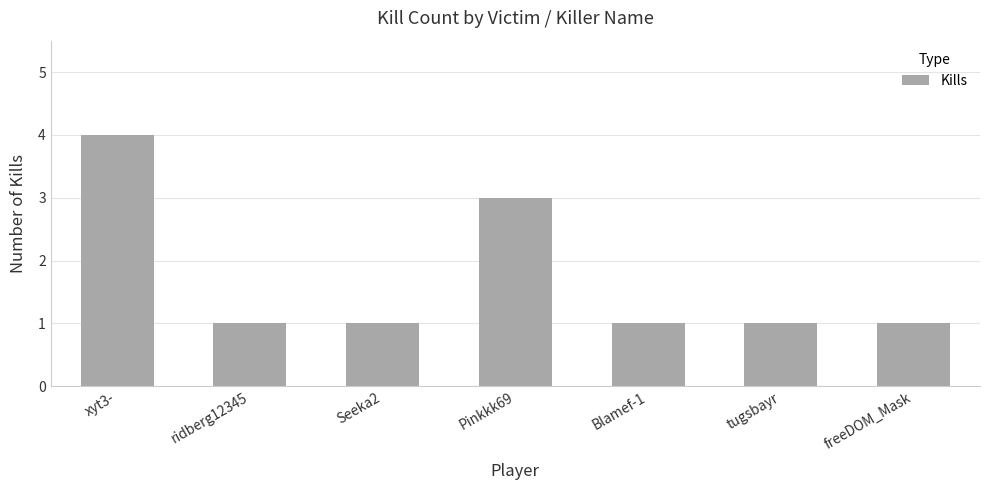

What is the sum of all values?

12